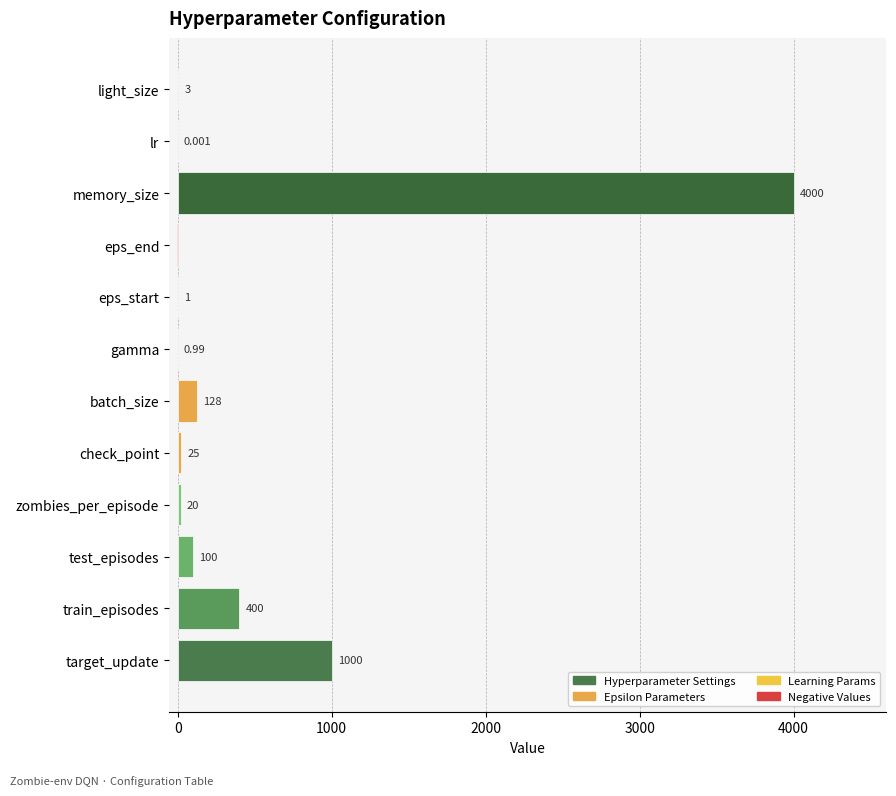

At which label is the value closest to 1997?

target_update